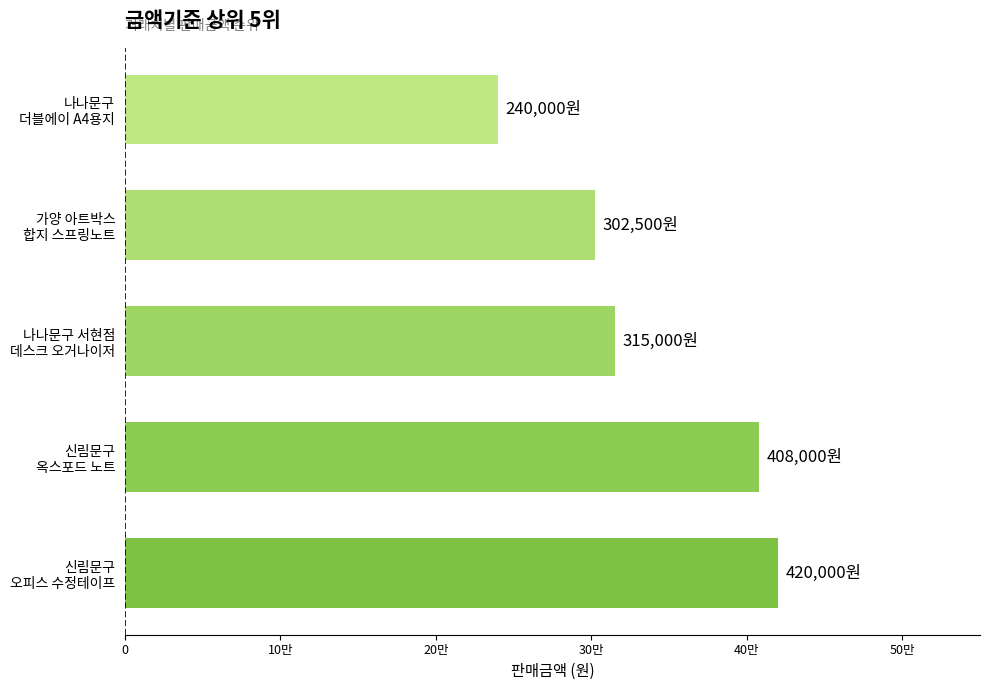

What is the difference between the maximum and minimum values?

180000